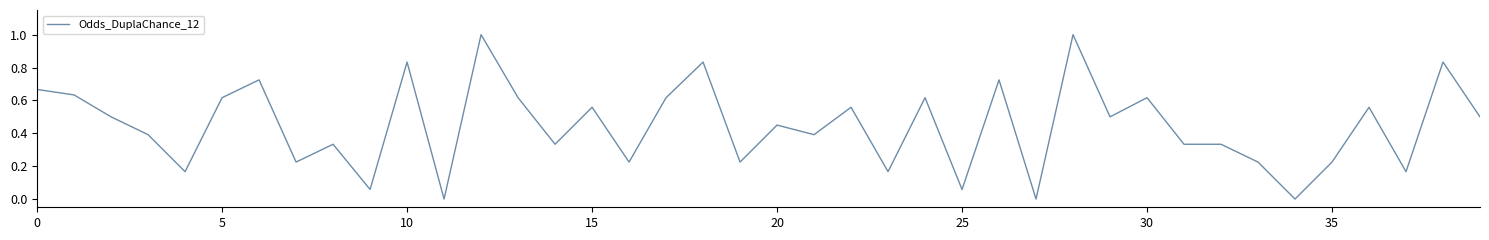

What is the difference between the maximum and minimum values?

1.0